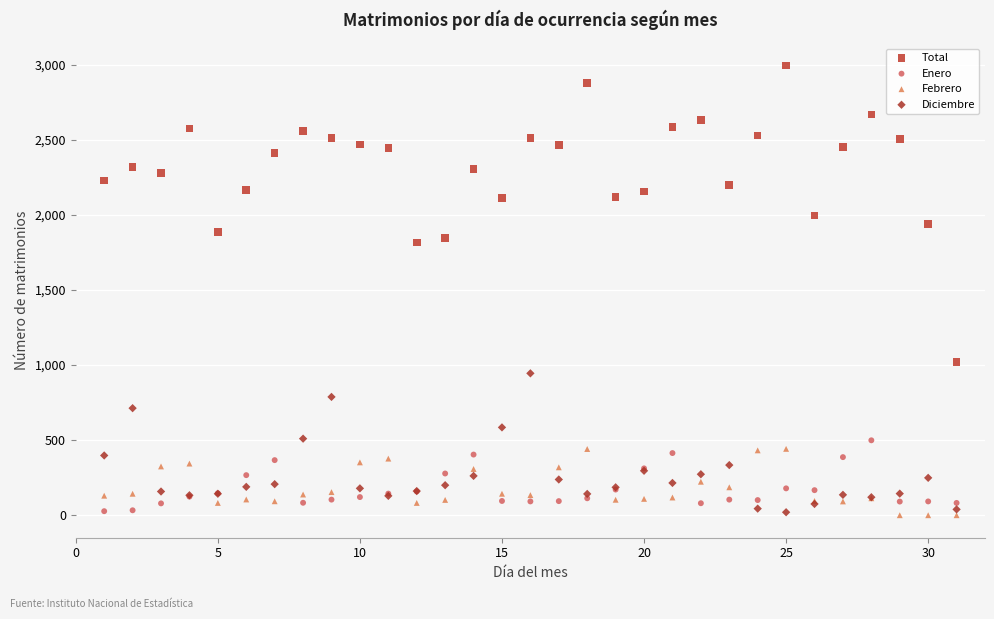

What are all the series names shown in the legend?

Total, Enero, Febrero, Diciembre